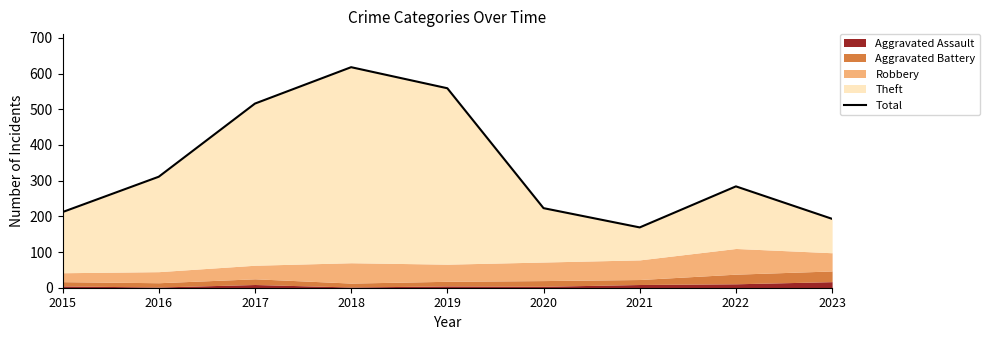

What is the maximum value shown in the chart?

618